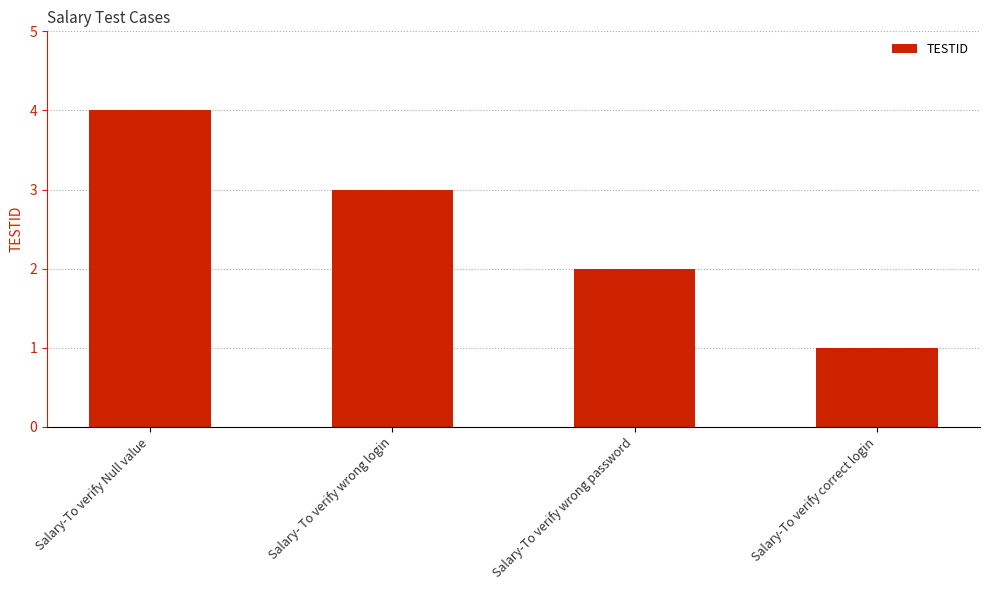

The value at Salary-To verify Null value is 4. True or false?

True